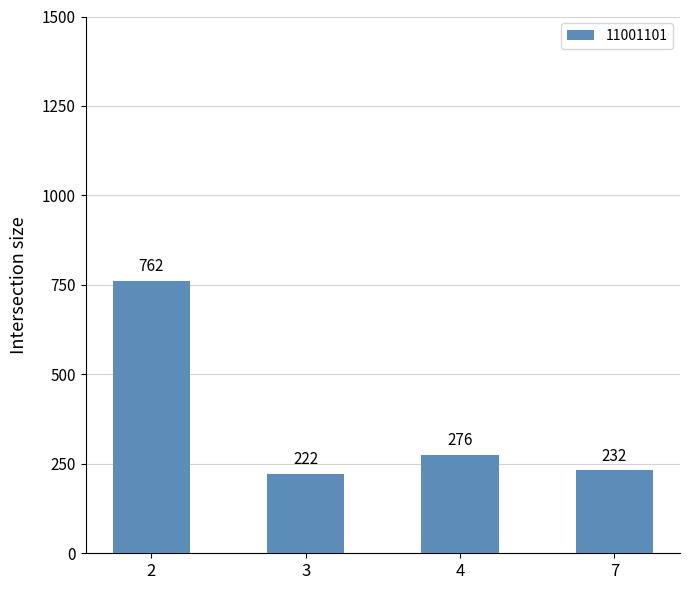

Approximately how many times larger is the value at 3 compared to 2?

0.3